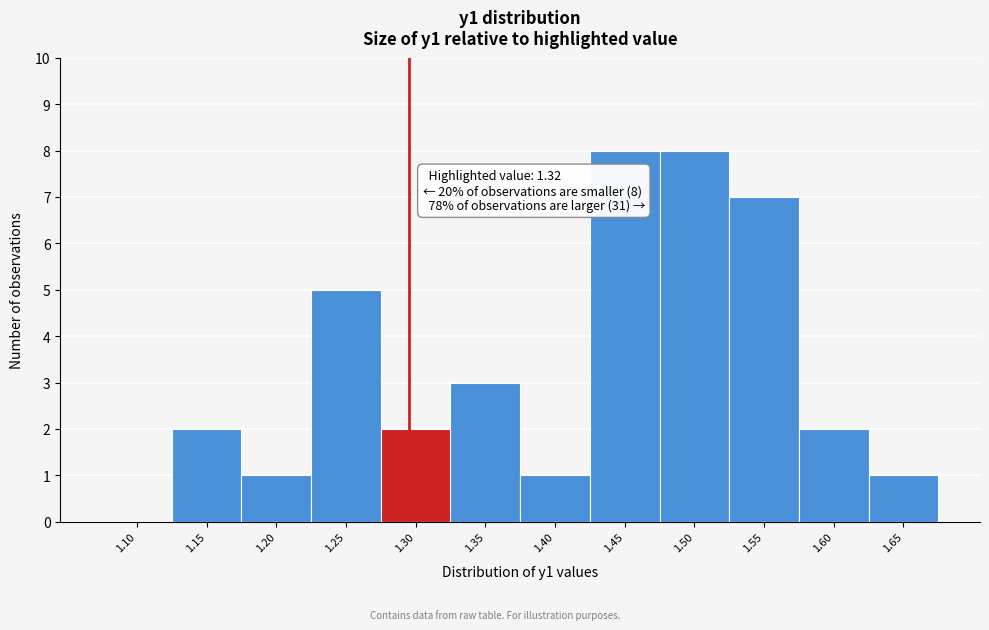

Reading right to left, what are all the values shown in this chart?

1.65=1	1.60=2	1.55=7	1.50=8	1.45=8	1.40=1	1.35=3	1.30=2	1.25=5	1.20=1	1.15=2	1.10=0